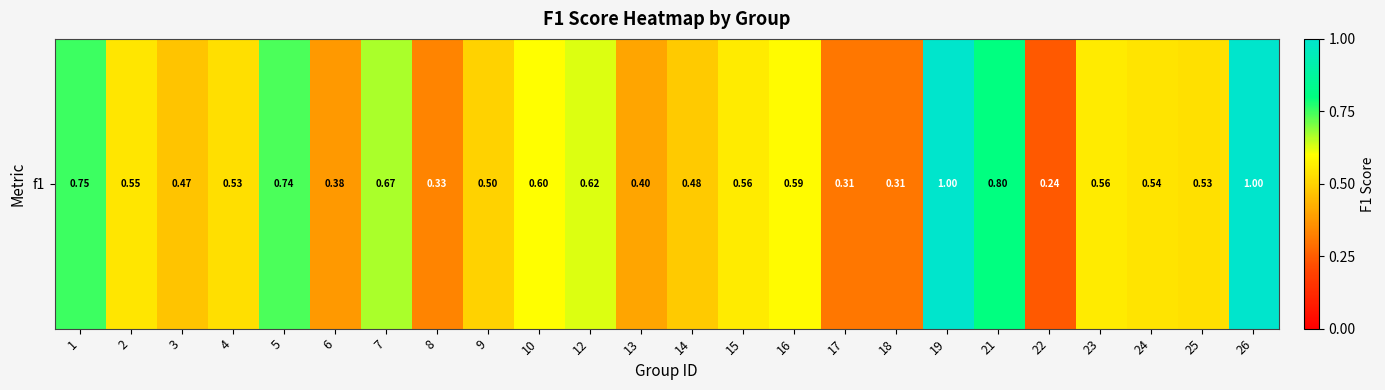

Reading left to right, transcribe all the data shown in this chart.

0.8	0.5	0.5	0.5	0.7	0.4	0.7	0.3	0.5	0.6	0.6	0.4	0.5	0.6	0.6	0.3	0.3	1.0	0.8	0.2	0.6	0.5	0.5	1.0